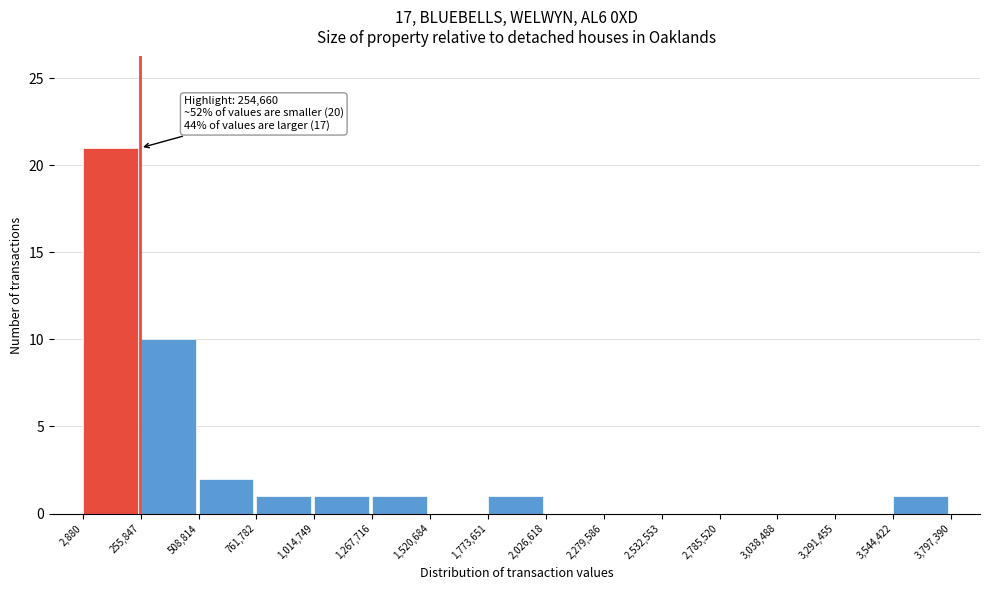

Which range on the x-axis has the tallest bar?

2,880 to 255,847